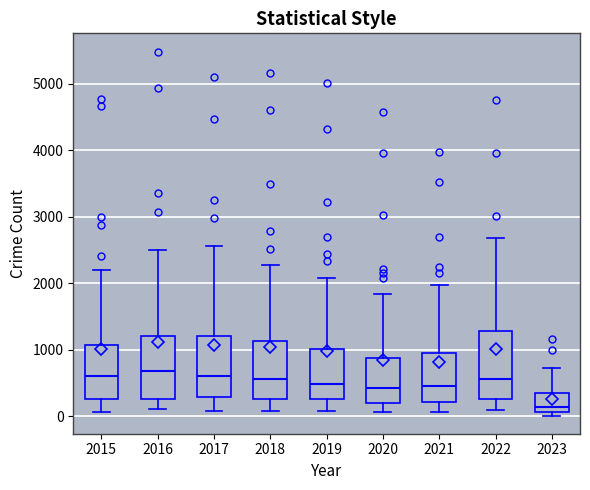

Where does the upper whisker of the box at x = 2020 end on the y-axis? The values are not printed on the chart, so give them approximately, as read against the axis.

1800